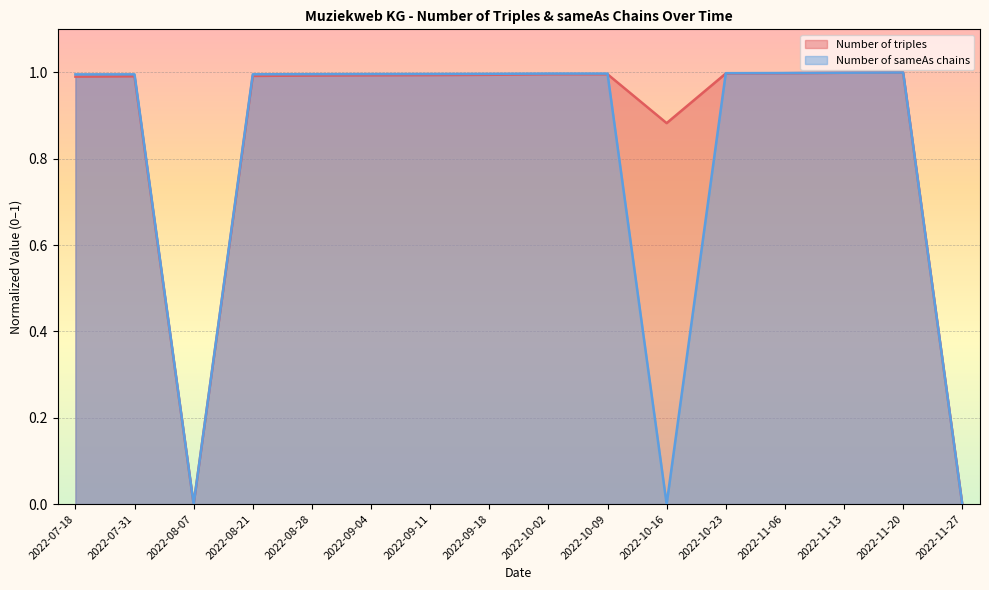

How many lines are shown in the chart?

2